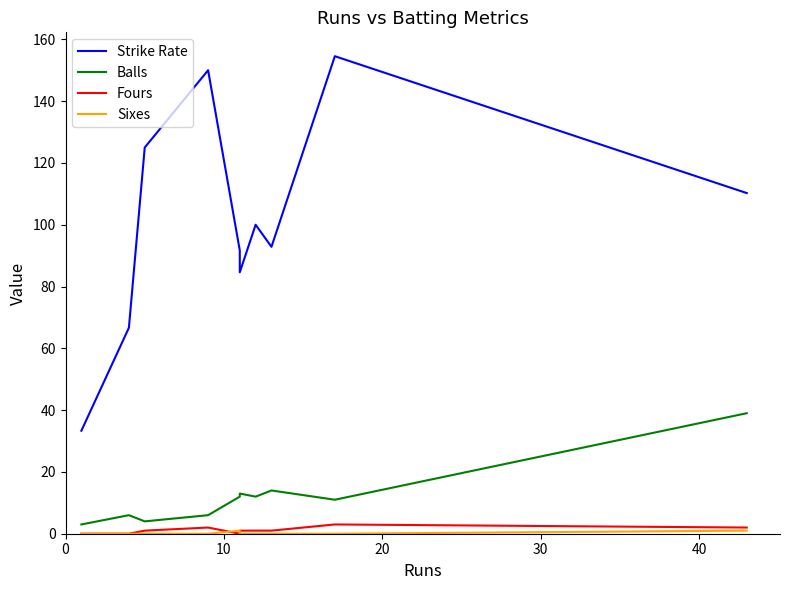

In Balls, how many points are lower than both neighbors (excluding endpoints)?

3